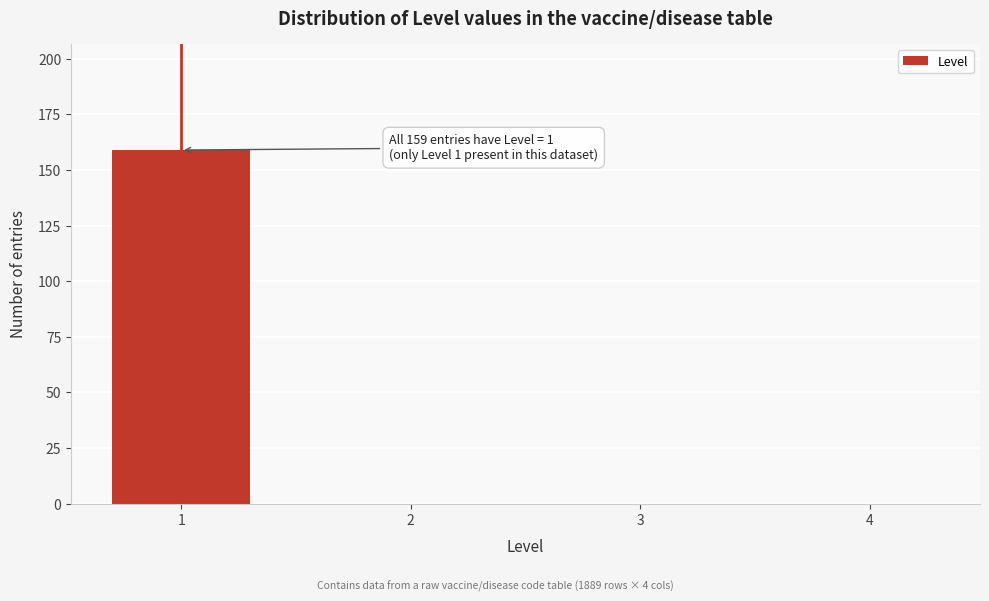

Reading left to right, transcribe all the data shown in this chart.

1=159	2=0	3=0	4=0